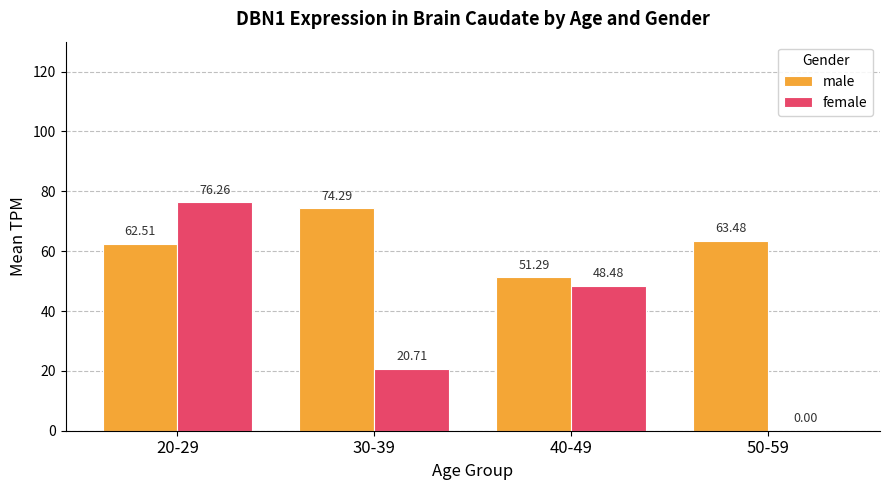

Reading left to right, what are all the values shown in this chart?

male: 62.5	74.3	51.3	63.5
female: 76.3	20.7	48.5	0.0